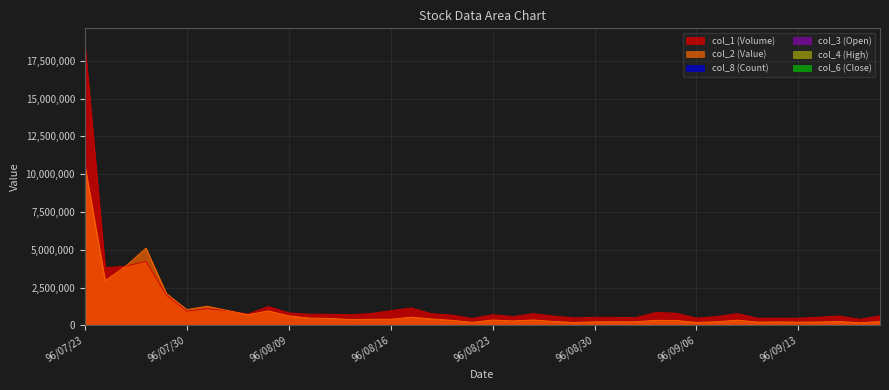

Between 96/09/17 and 96/08/28, which is larger?

96/09/17